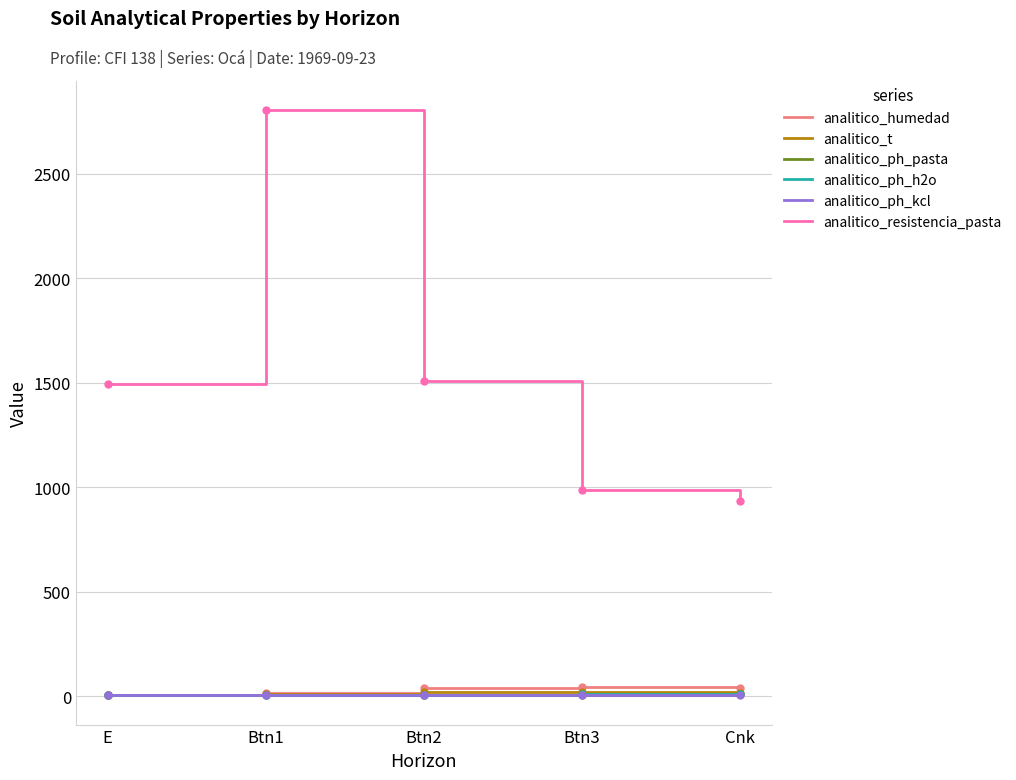

What is the lowest value of the analitico_resistencia_pasta series?

935.0